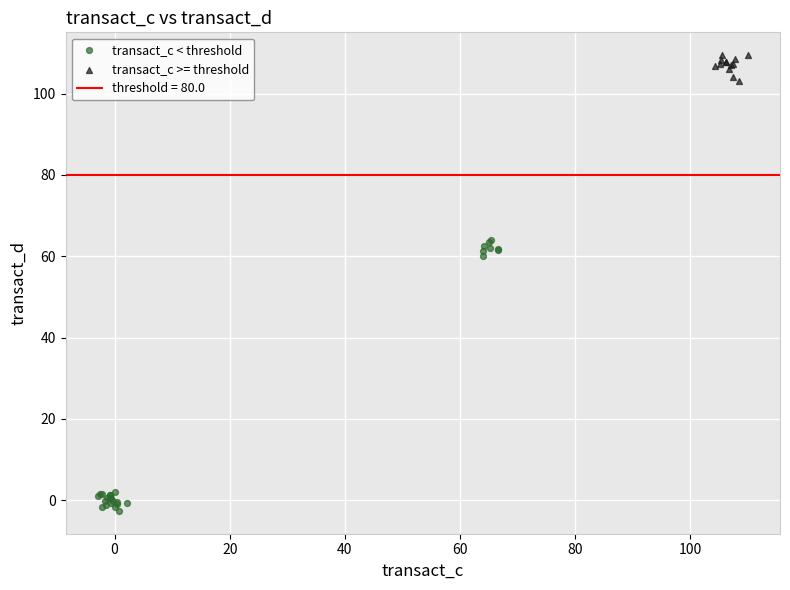

Which series reaches the maximum Y coordinate?

transact_c >= threshold